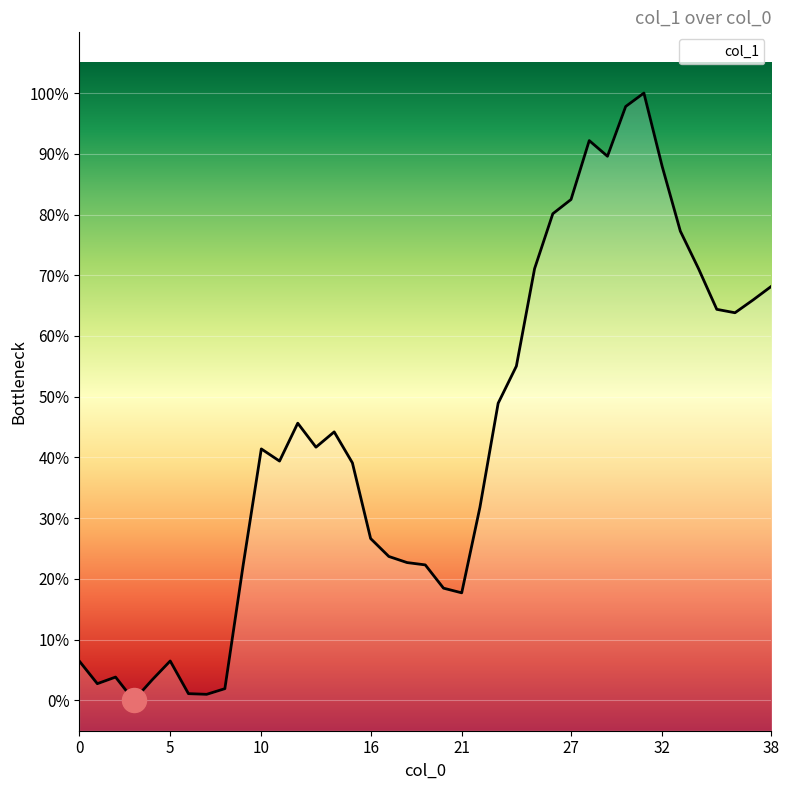

What is the change in value from 0 to 13?

+0.4